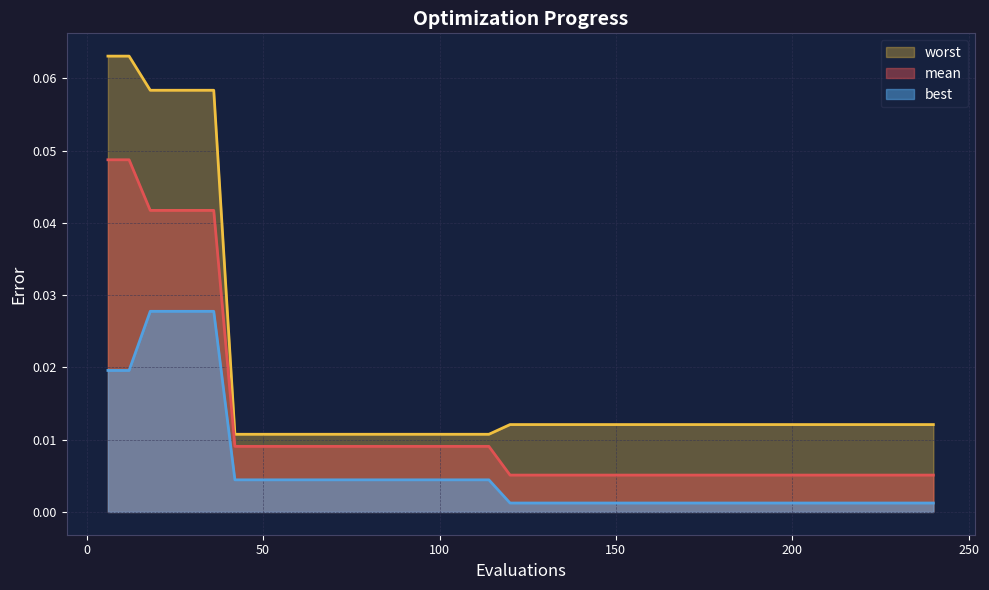

Is it true that mean equals 0.0 at 102?

False